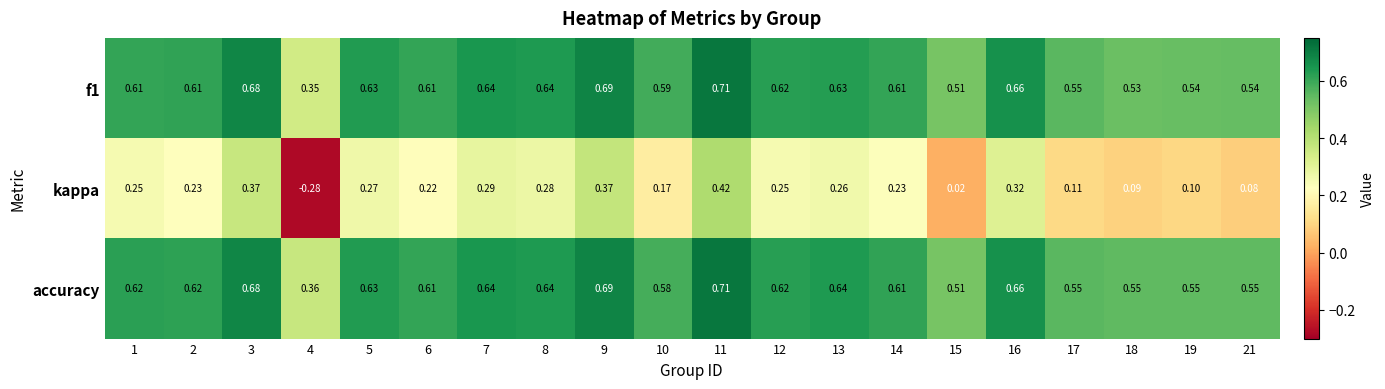

Which series has the largest range (max minus min)?

kappa